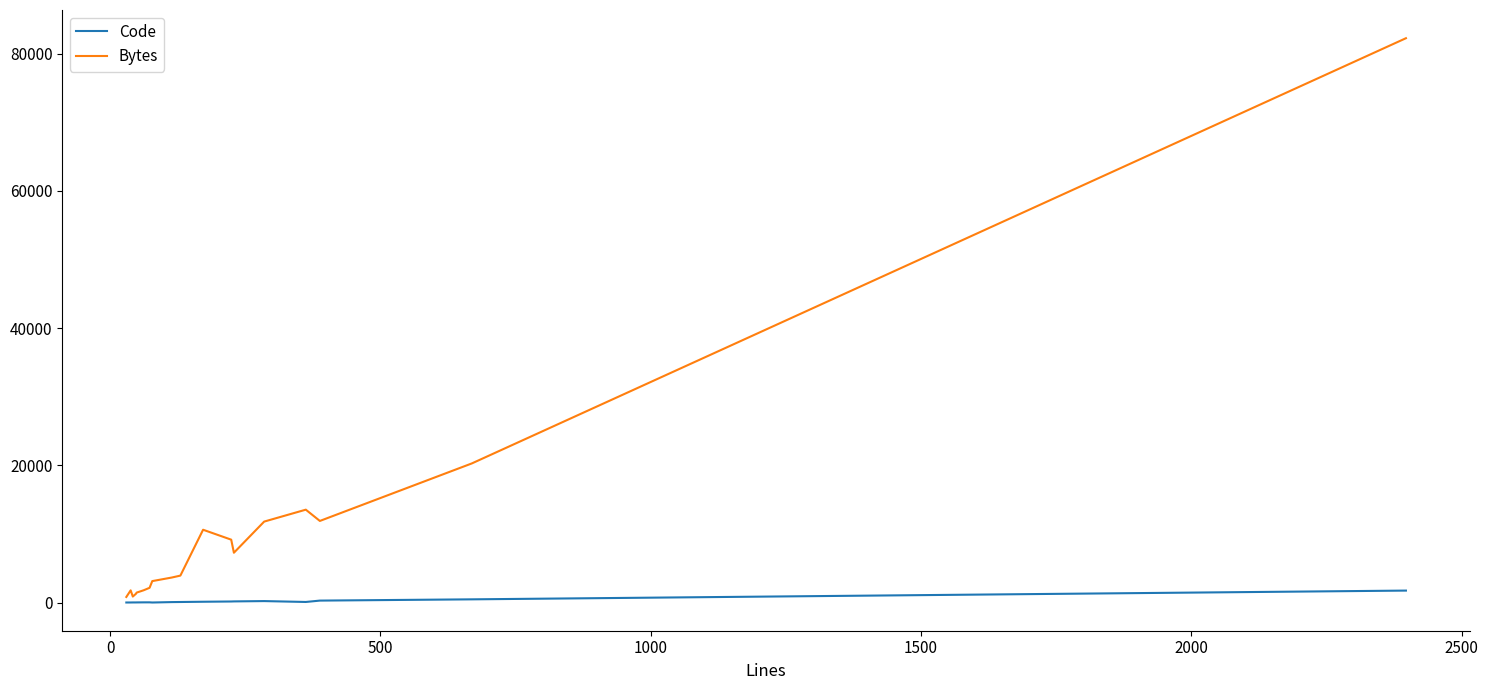

List the series in order of their peak value, lowest first.

Code, Bytes